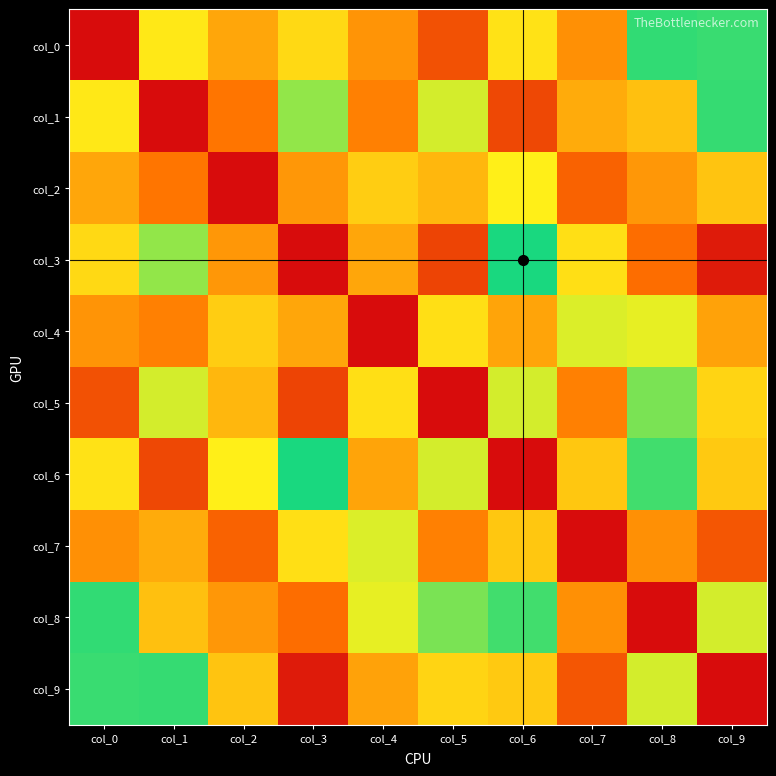

What is the greatest value displayed?

170